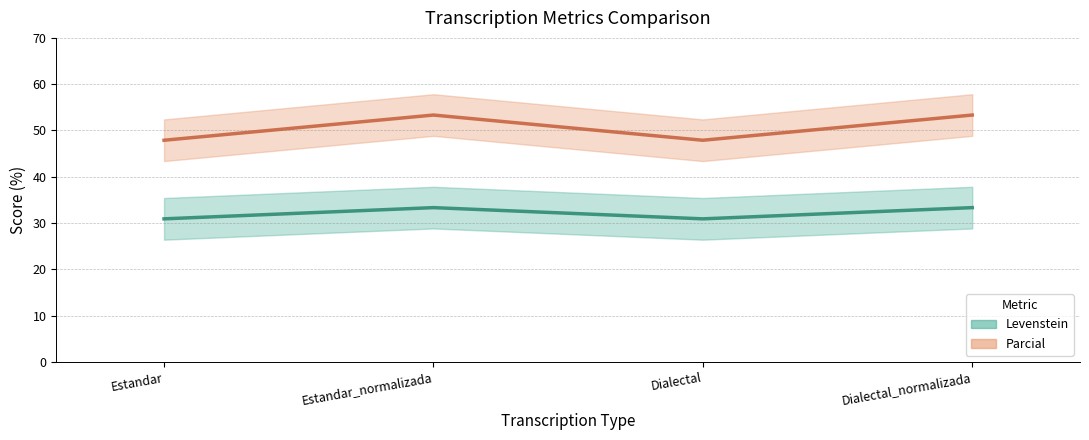

True or false: Levenstein (line) has more than 0 points higher than both neighbors.

True